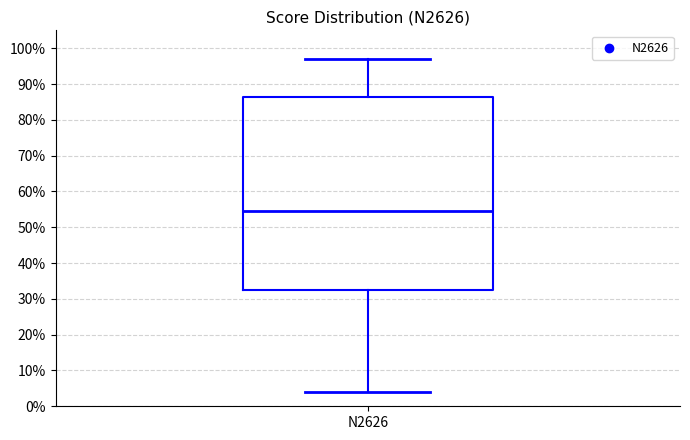

Where is the lower edge of the box for N2626 on the y-axis? The values are not printed on the chart, so give them approximately, as read against the axis.

33